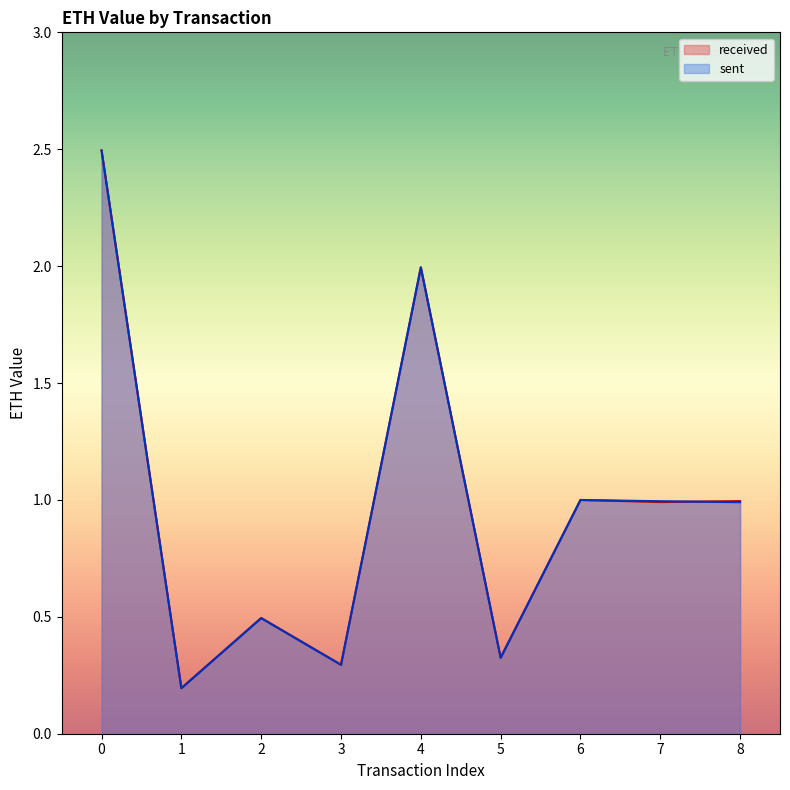

What value does the sent series have at 5?

0.3